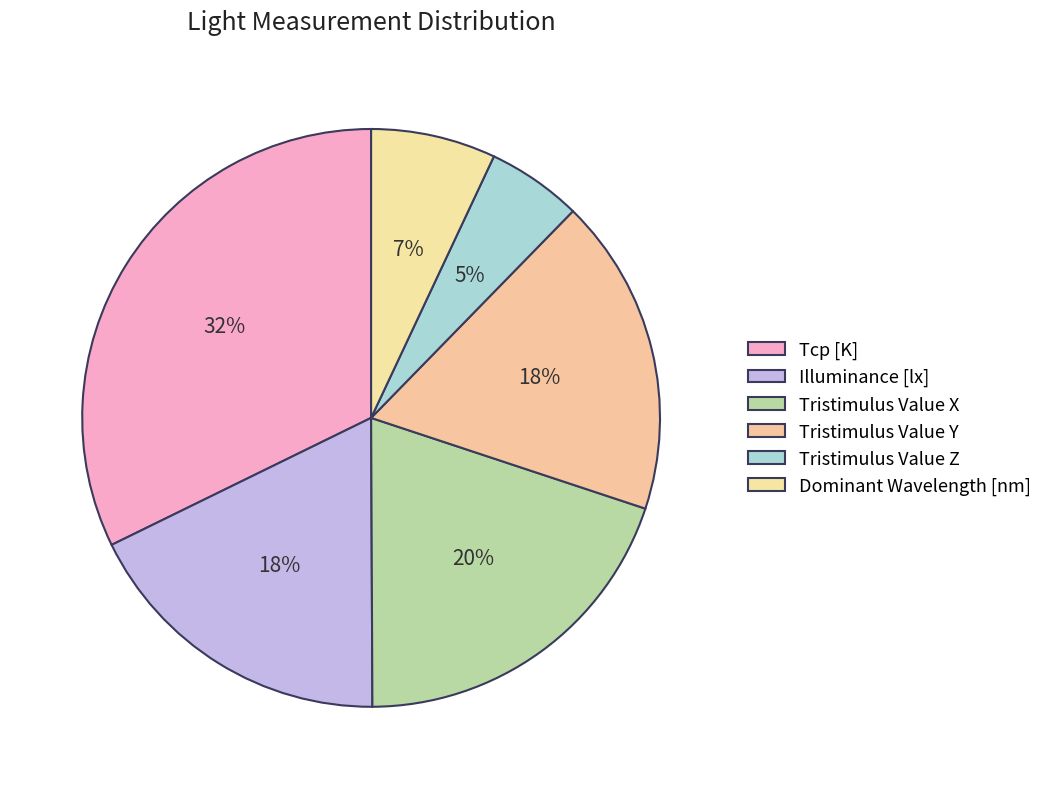

Does Illuminance [lx] represent more than half of the total?

No